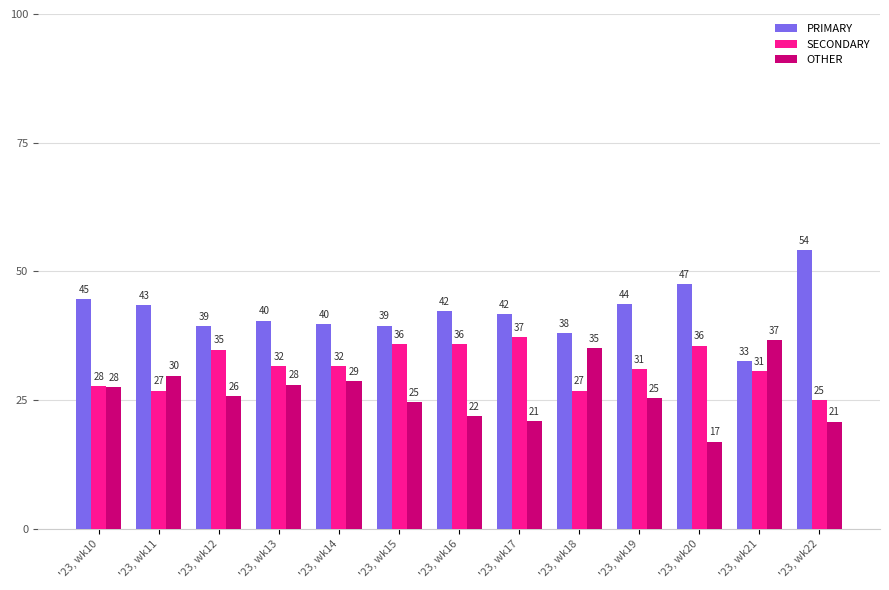

How many groups of bars are there?

13